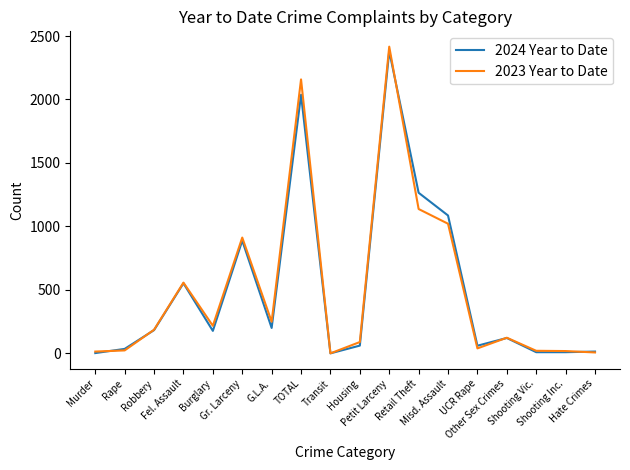

At which label does 2023 Year to Date reach its peak?

Petit Larceny